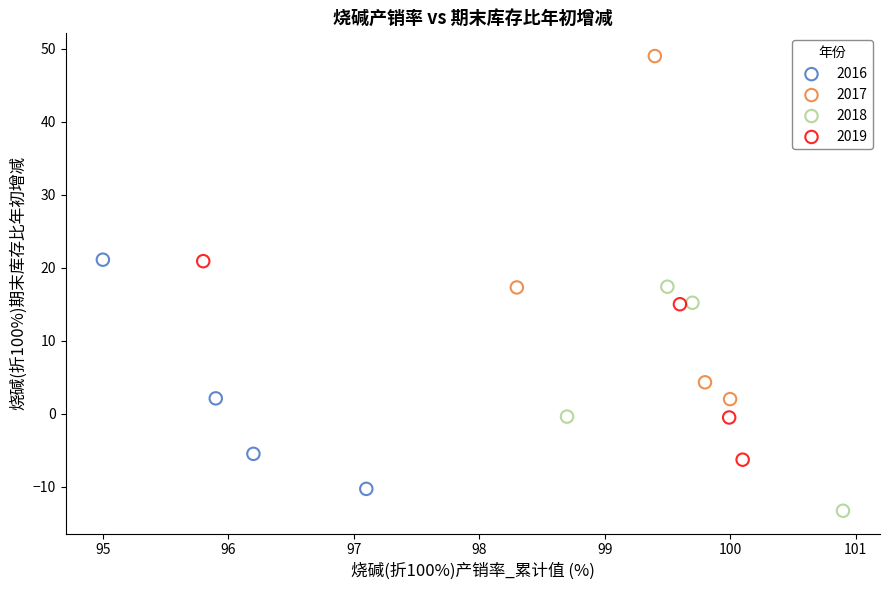

Which series reaches the maximum Y coordinate?

2017